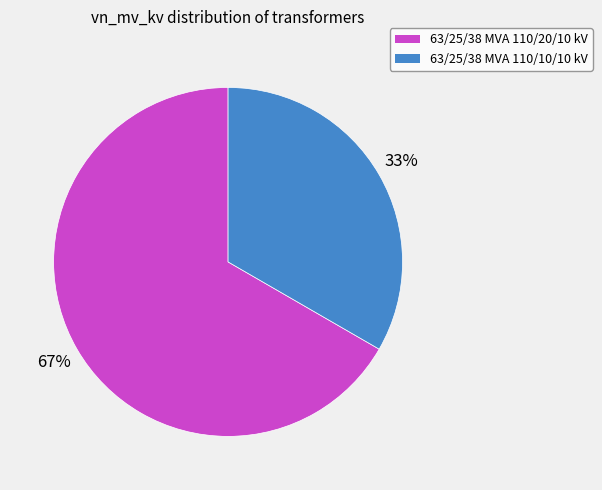

True or false: 63/25/38 MVA 110/20/10 kV accounts for 67% of the total.

True